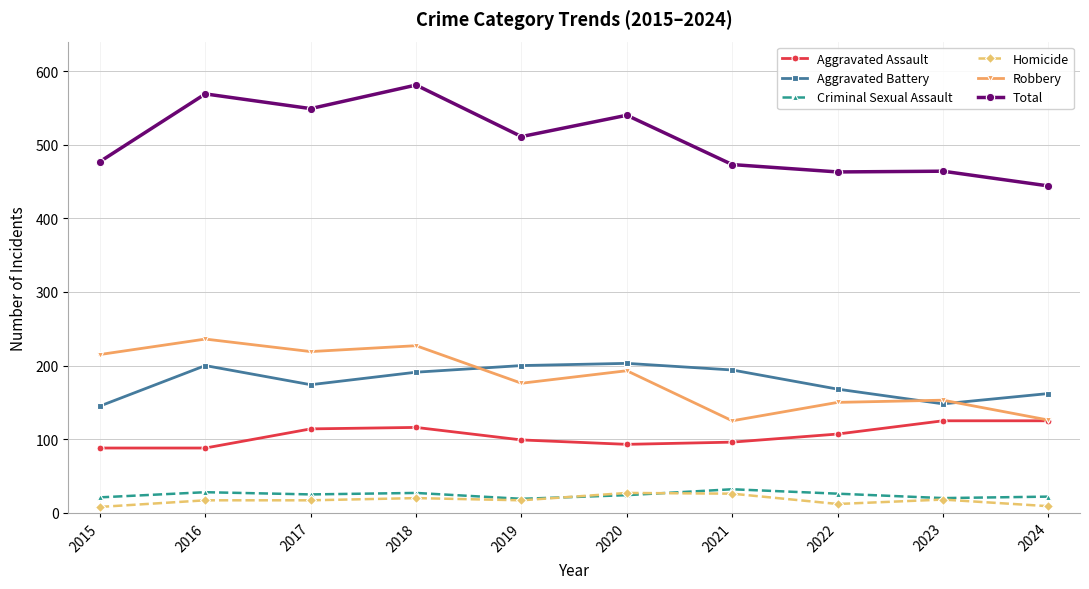

True or false: Robbery and Criminal Sexual Assault cross at least once.

False